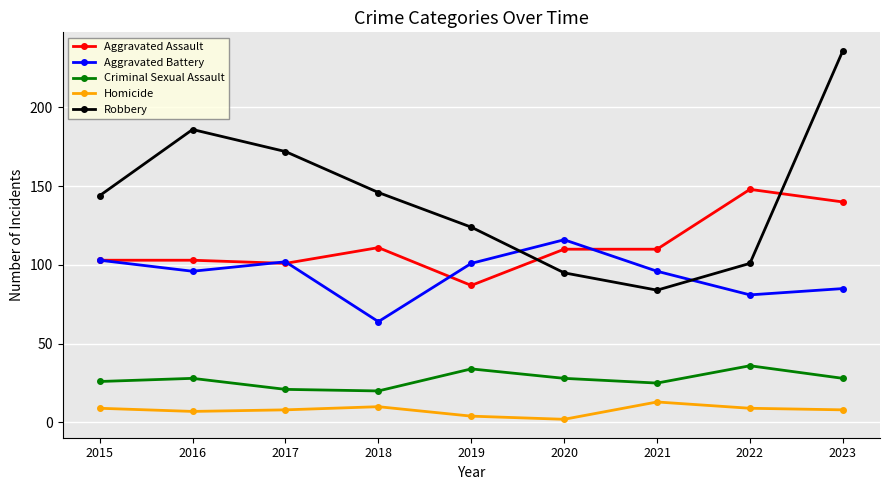

True or false: Robbery and Homicide cross at least once.

False